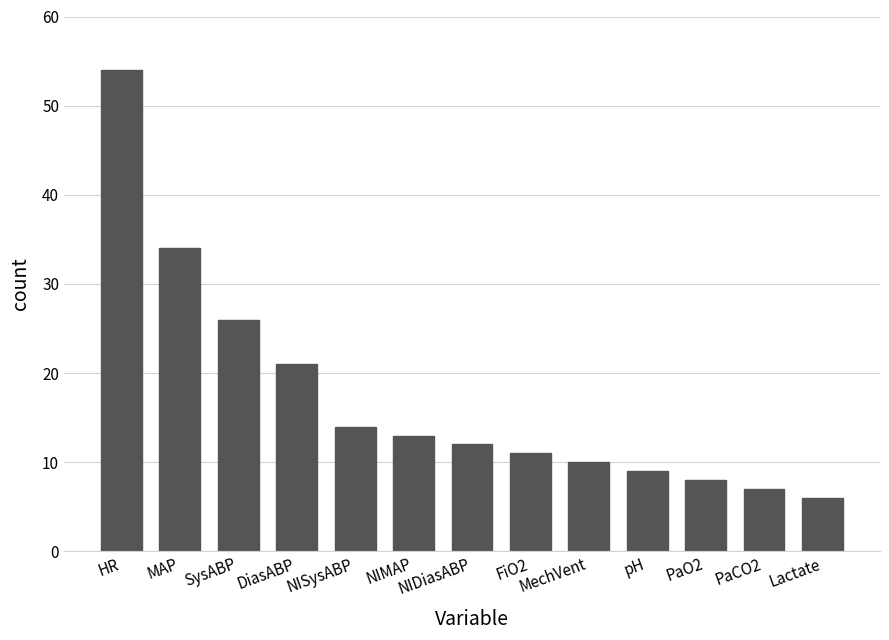

Rank the categories by value from highest to lowest.

HR, MAP, SysABP, DiasABP, NISysABP, NIMAP, NIDiasABP, FiO2, MechVent, pH, PaO2, PaCO2, Lactate